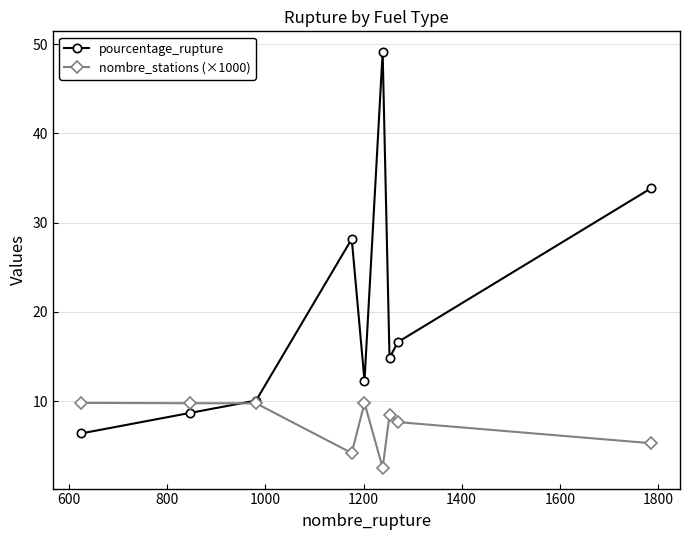

Is this an area chart (filled region under the line)?

No